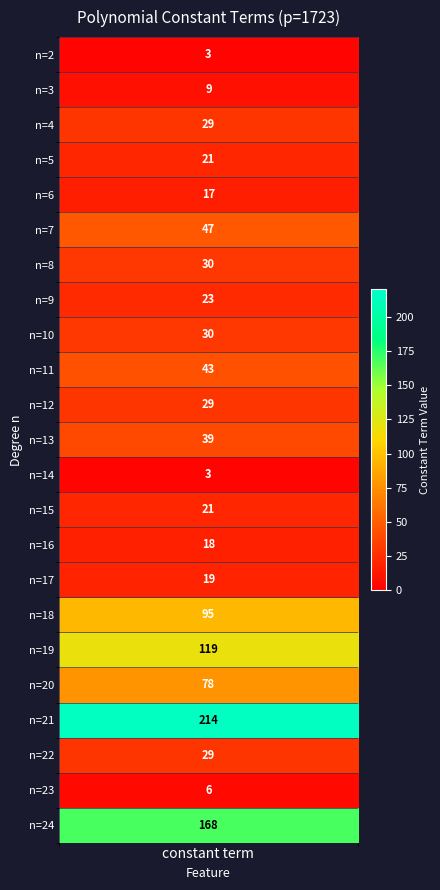

Reading left to right, list all the values displayed in this chart.

n=2=3	n=3=9	n=4=29	n=5=21	n=6=17	n=7=47	n=8=30	n=9=23	n=10=30	n=11=43	n=12=29	n=13=39	n=14=3	n=15=21	n=16=18	n=17=19	n=18=95	n=19=119	n=20=78	n=21=214	n=22=29	n=23=6	n=24=168